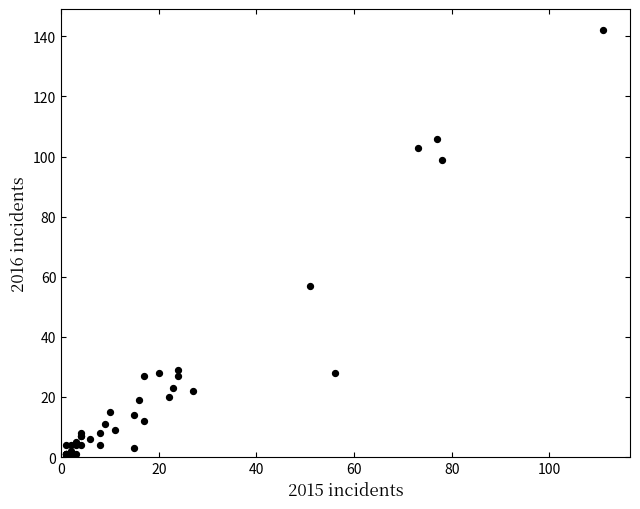

What Y value in the scatter plot is closest to 71?

57